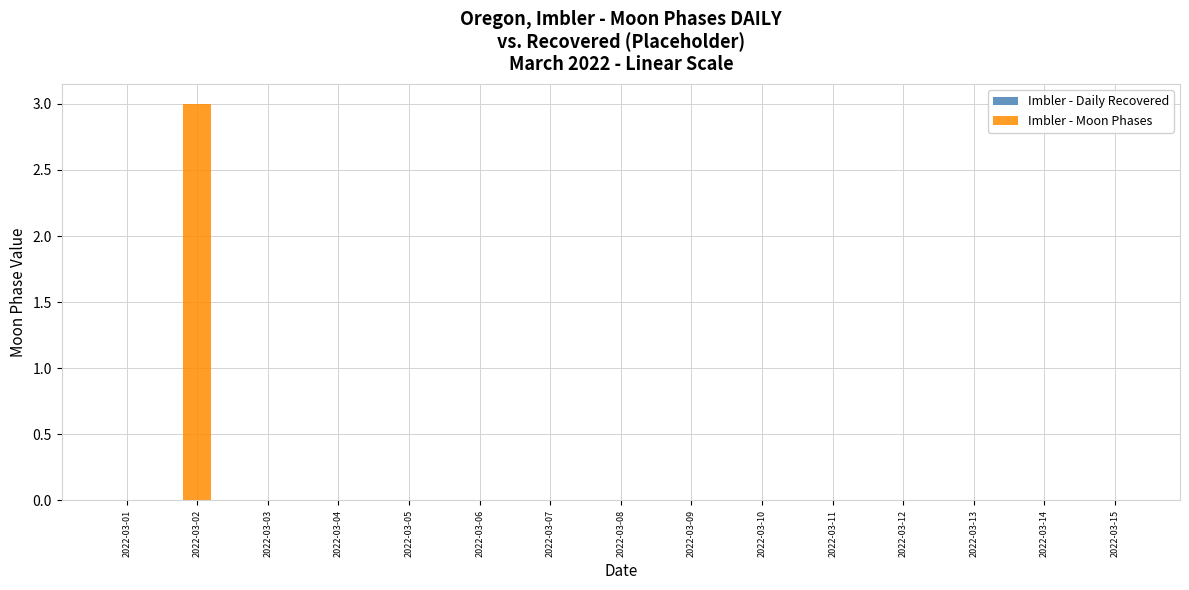

Reading left to right, transcribe all the data shown in this chart.

2022-03-01=0	2022-03-02=3	2022-03-03=0	2022-03-04=0	2022-03-05=0	2022-03-06=0	2022-03-07=0	2022-03-08=0	2022-03-09=0	2022-03-10=0	2022-03-11=0	2022-03-12=0	2022-03-13=0	2022-03-14=0	2022-03-15=0